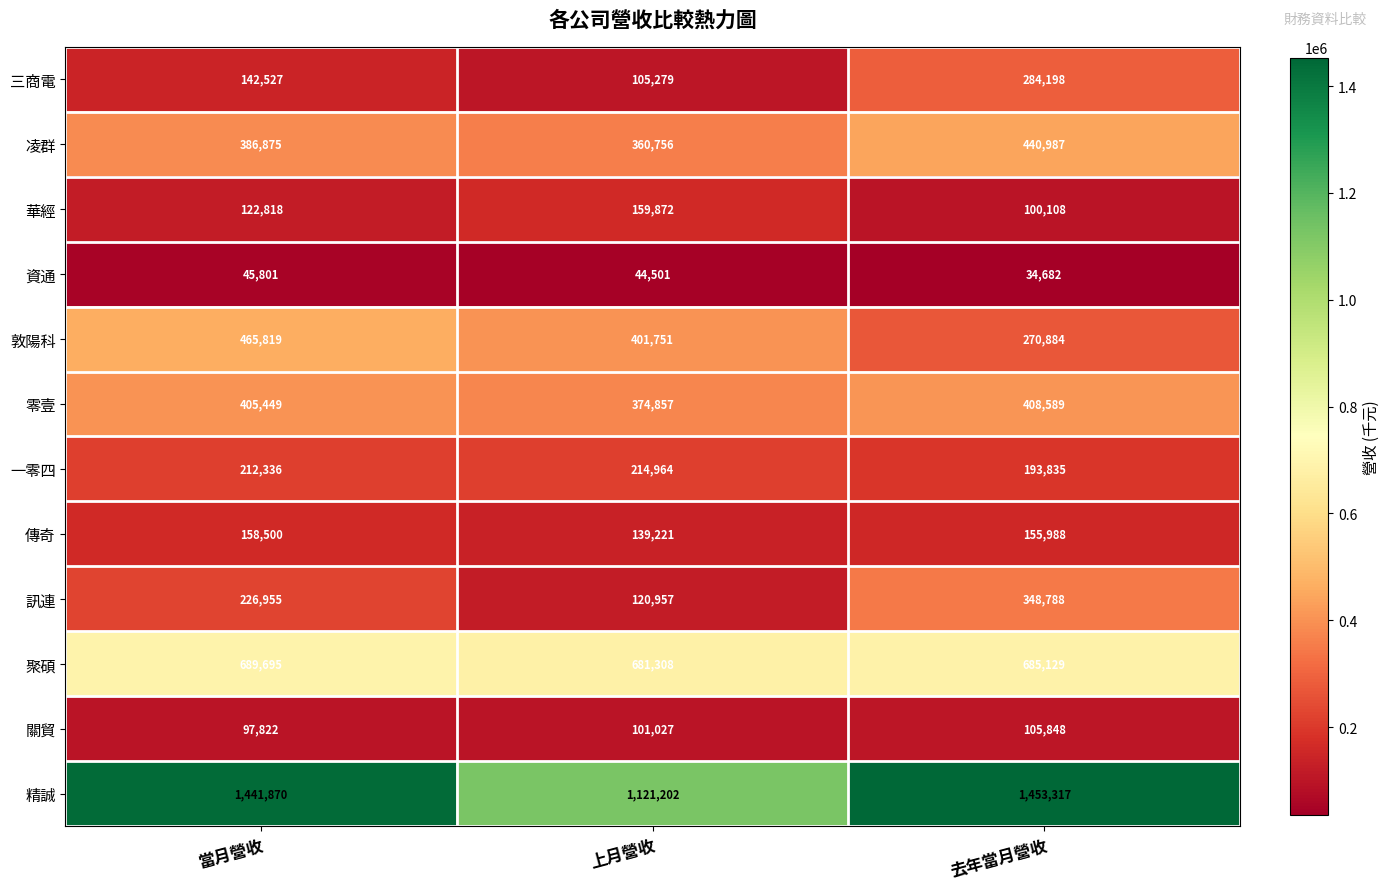

What is the smallest value displayed?

34682